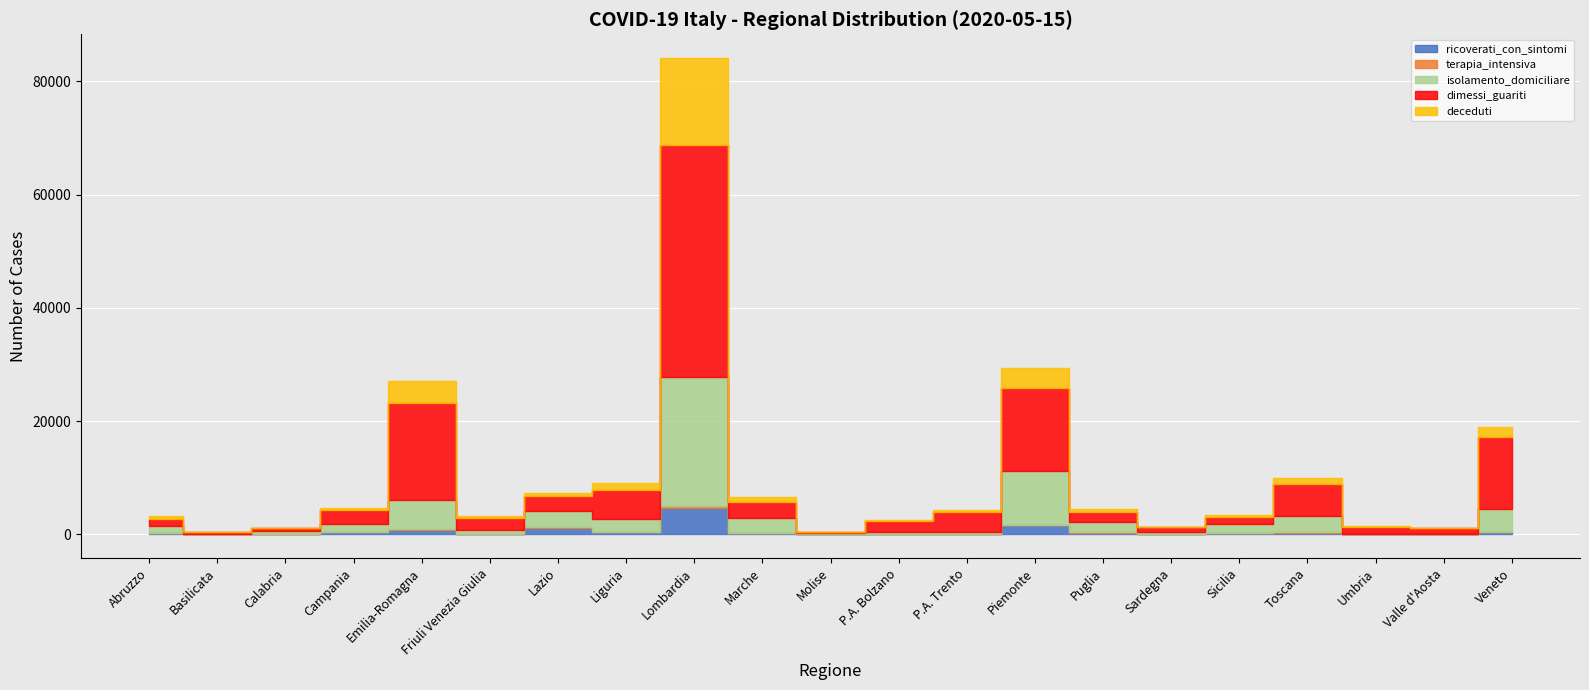

At which label does deceduti reach its minimum?

Molise